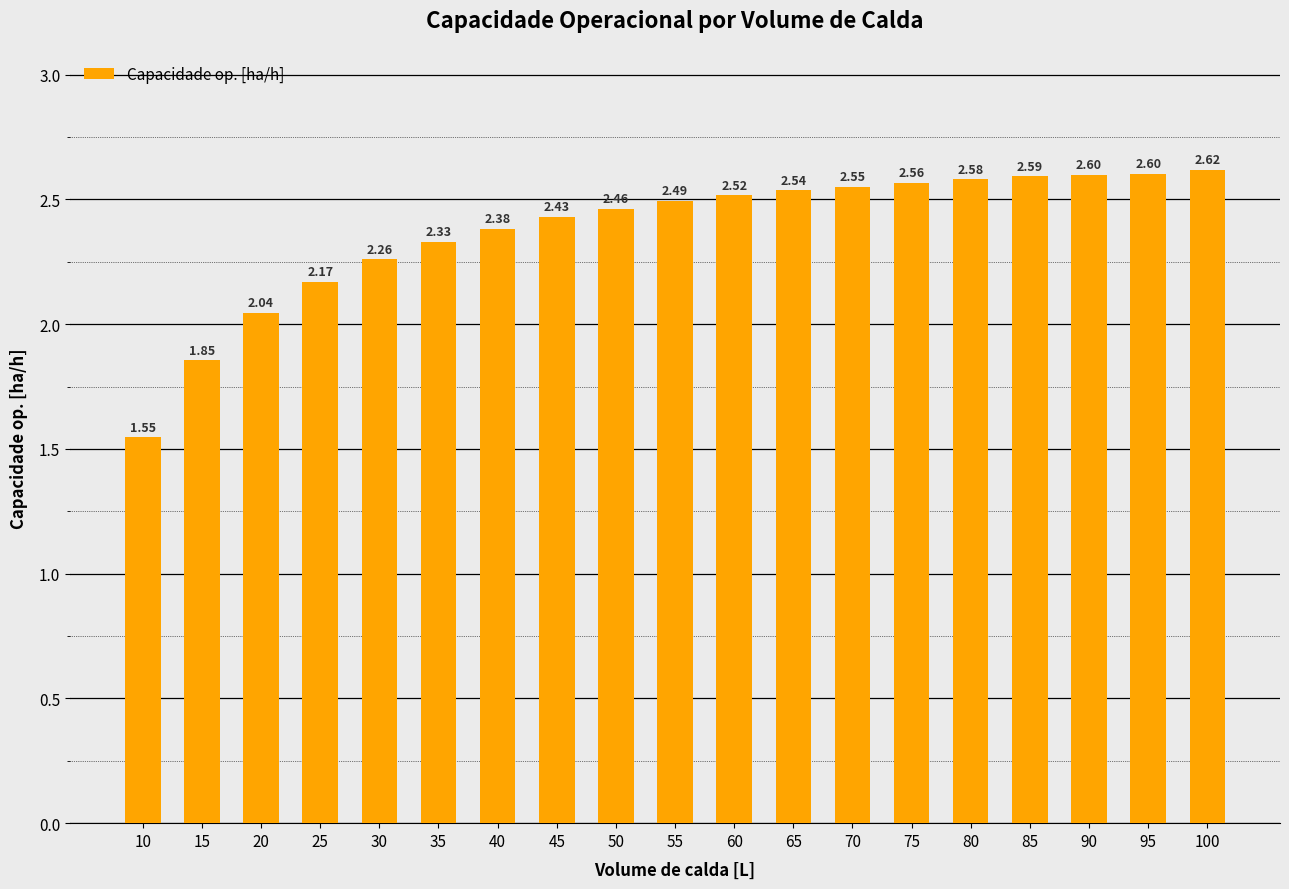

What is the value of the 18th bar from the left?

2.6